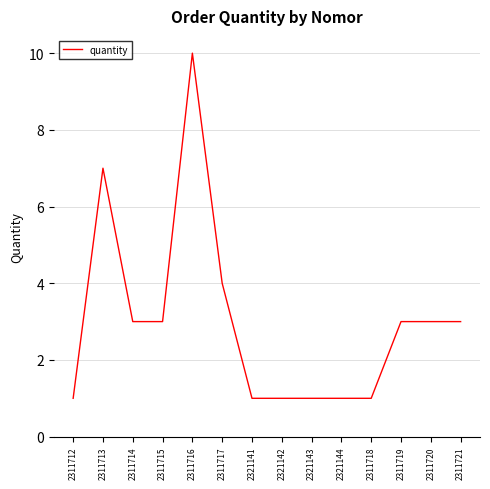

What position from the right is 2311721?

1